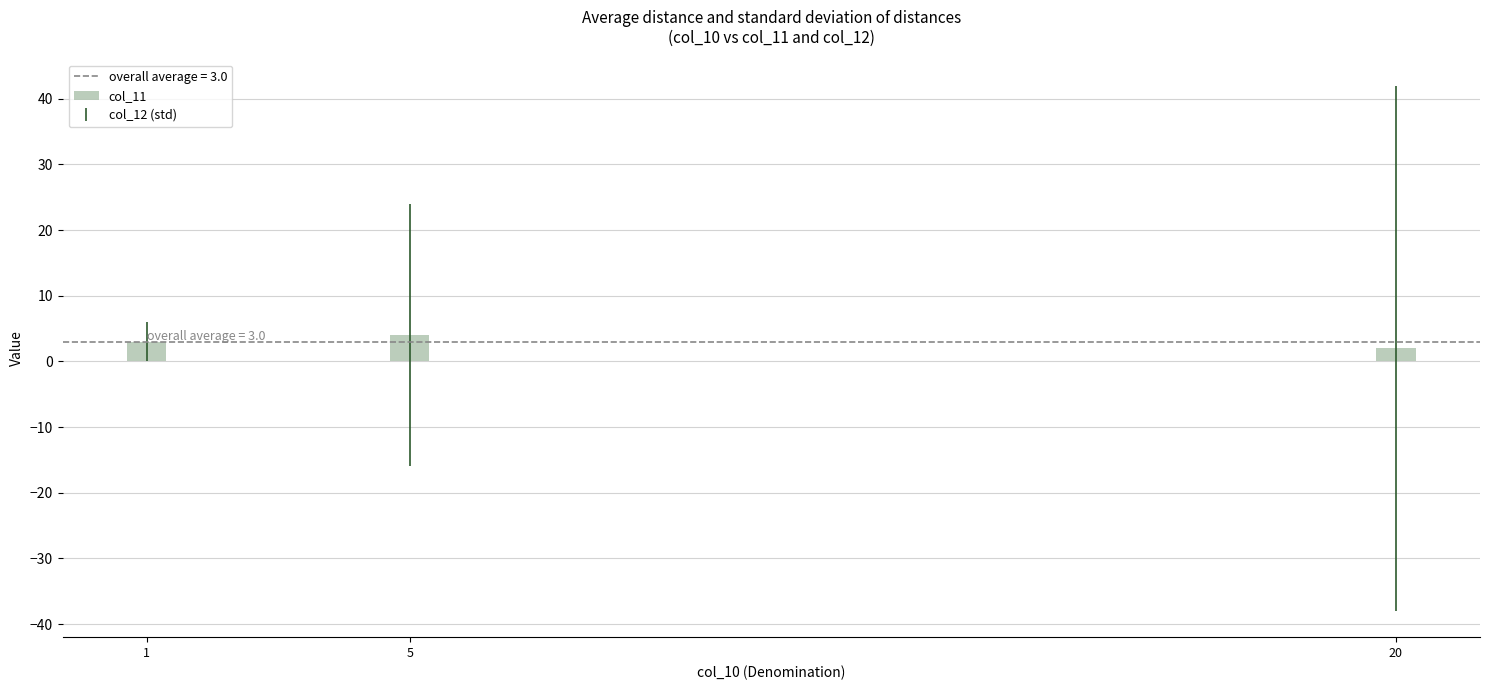

Does the chart contain stacked bars?

No